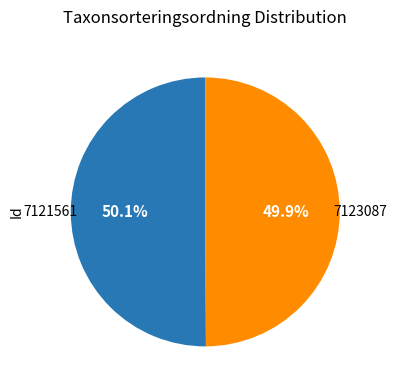

Is it true that 7123087 is 50% of the pie?

True